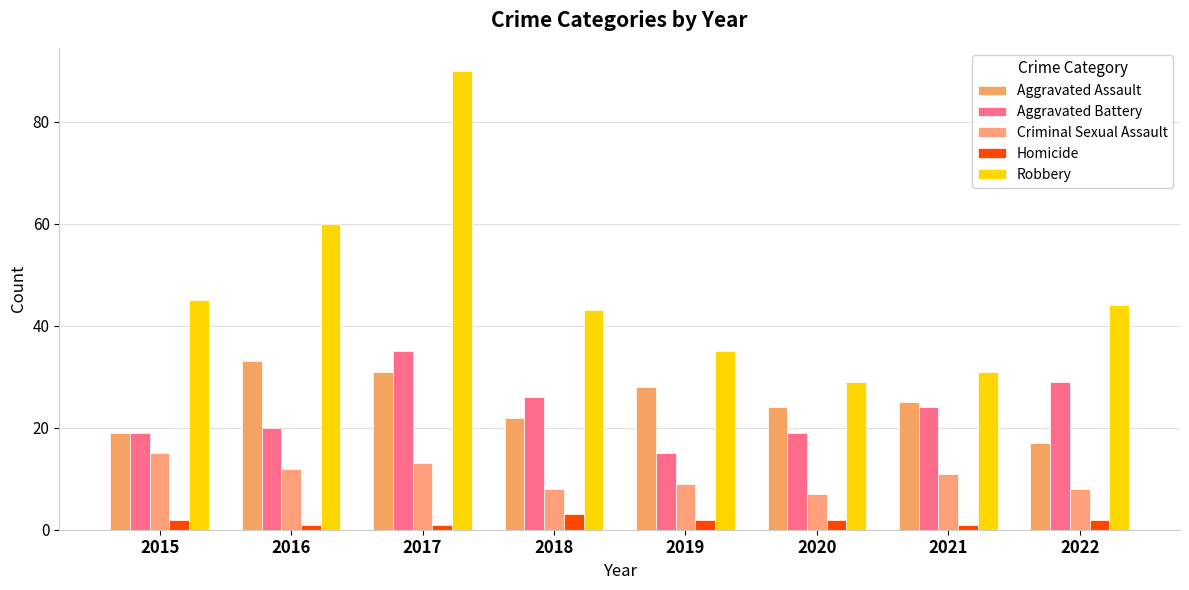

Count the number of data series in this chart.

5